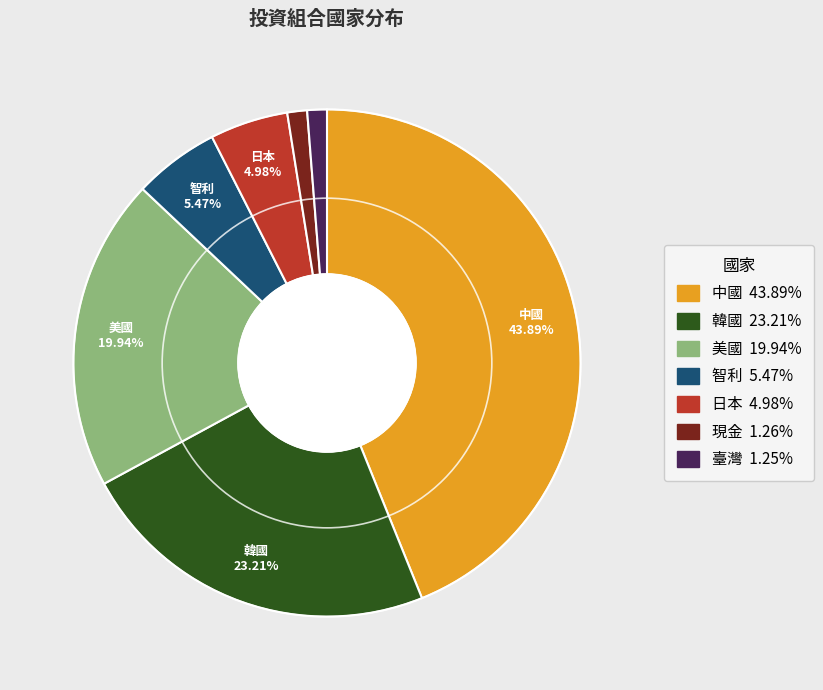

Which slice is the largest?

中國